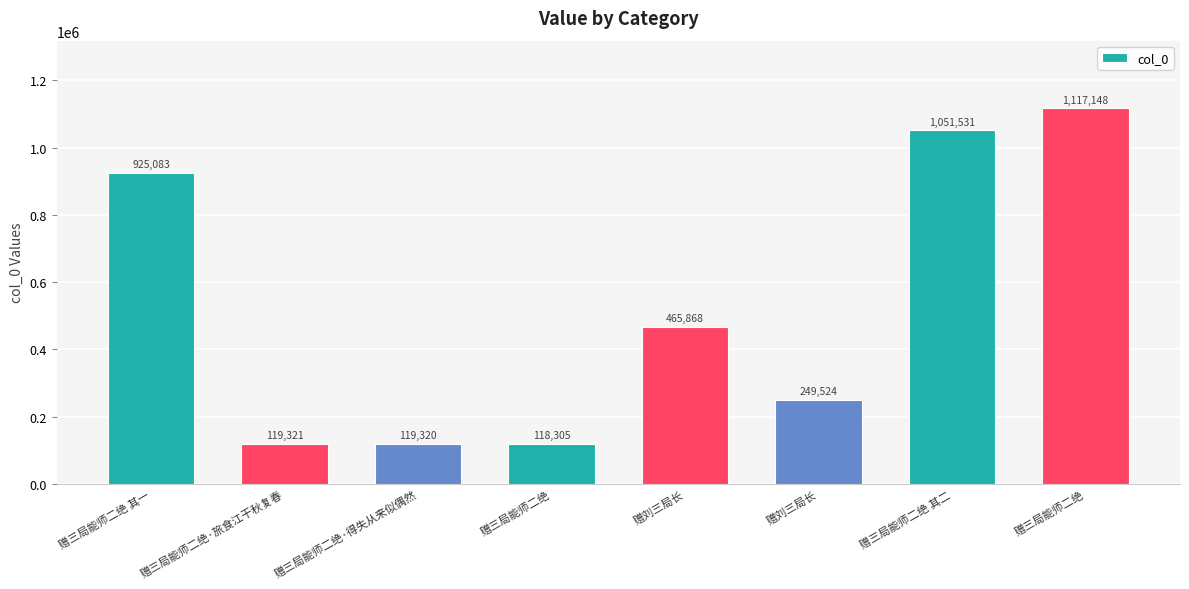

Rank the categories by value from highest to lowest.

赠三局能师二绝, 赠三局能师二绝 其二, 赠三局能师二绝 其一, 赠刘三局长, 赠刘三局长, 赠三局能师二绝·旅食江干秋复春, 赠三局能师二绝·得失从来似偶然, 赠三局能师二绝